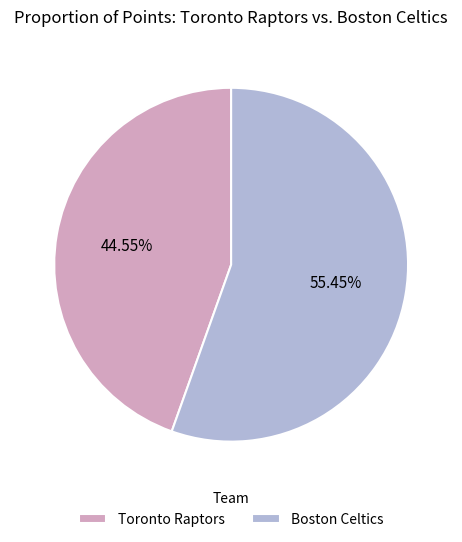

To the nearest percent, what is the average slice percentage?

50%